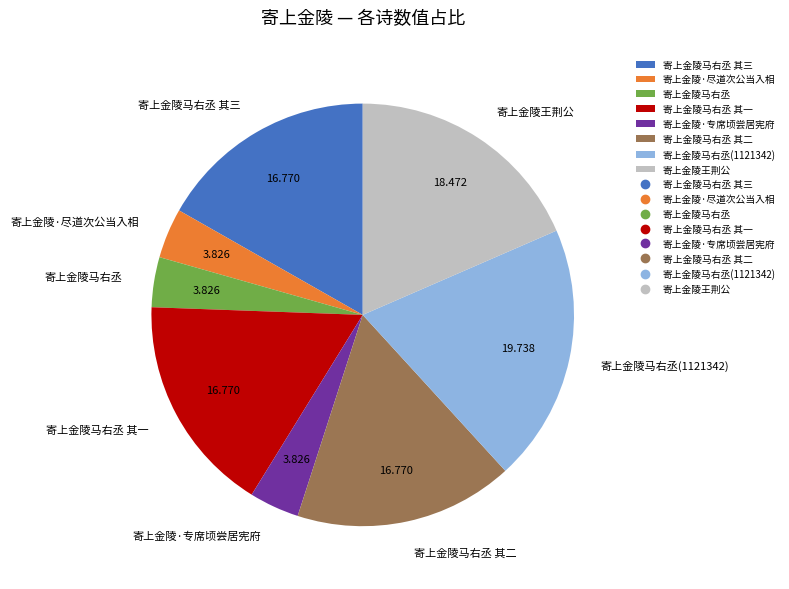

Is there a majority slice in this chart?

No